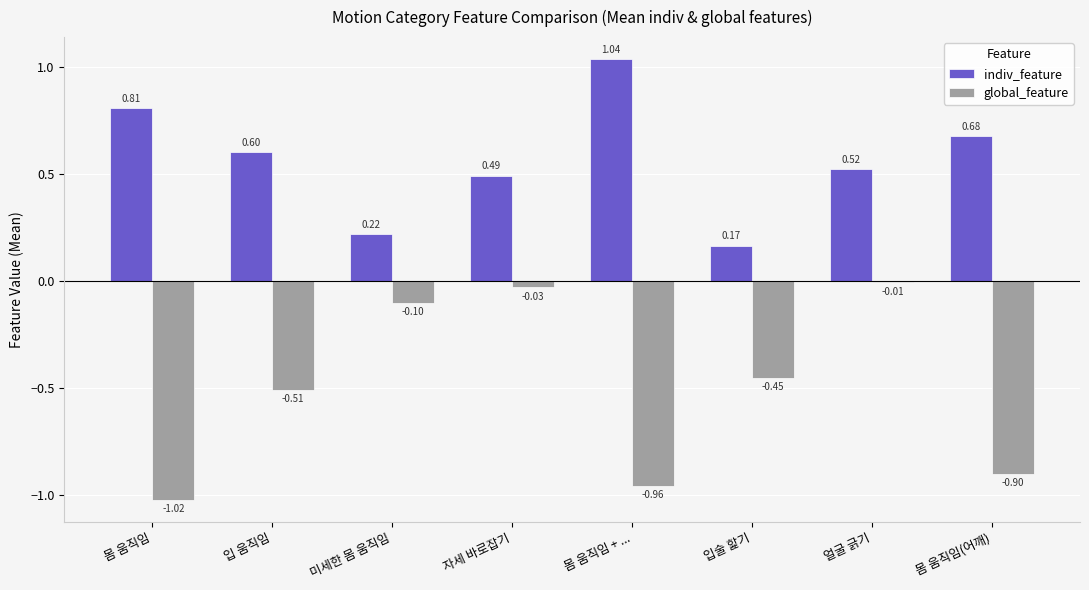

Is the value of global_feature at 얼굴 긁기 greater than the value of indiv_feature at 몸 움직임(어깨)?

No